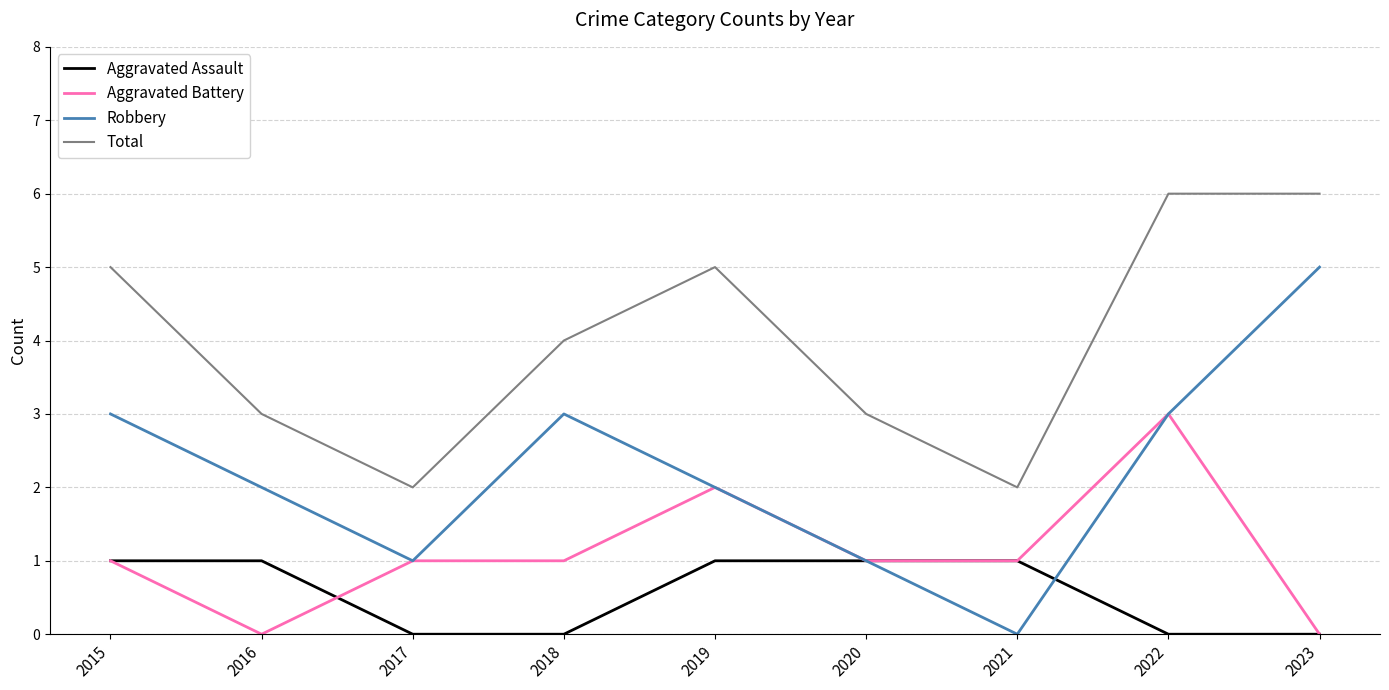

List the series in order of their peak value, lowest first.

Aggravated Assault, Aggravated Battery, Robbery, Total